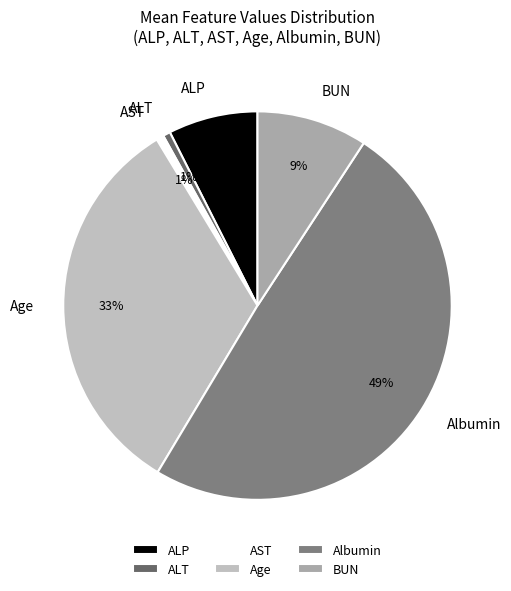

Count the number of slices in the pie.

6